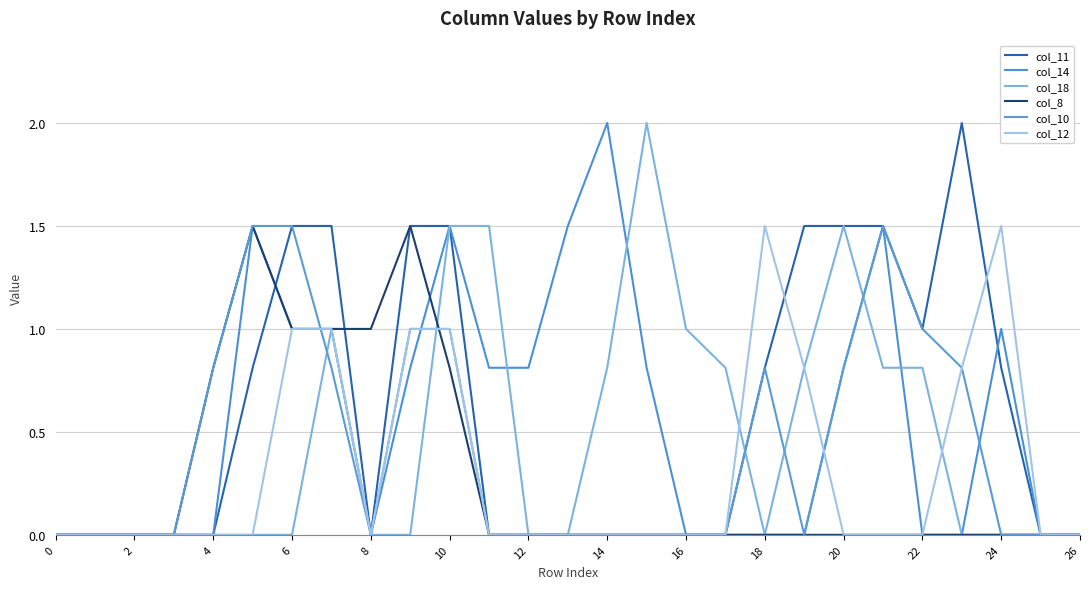

What are all the series names shown in the legend?

col_11, col_14, col_18, col_8, col_10, col_12